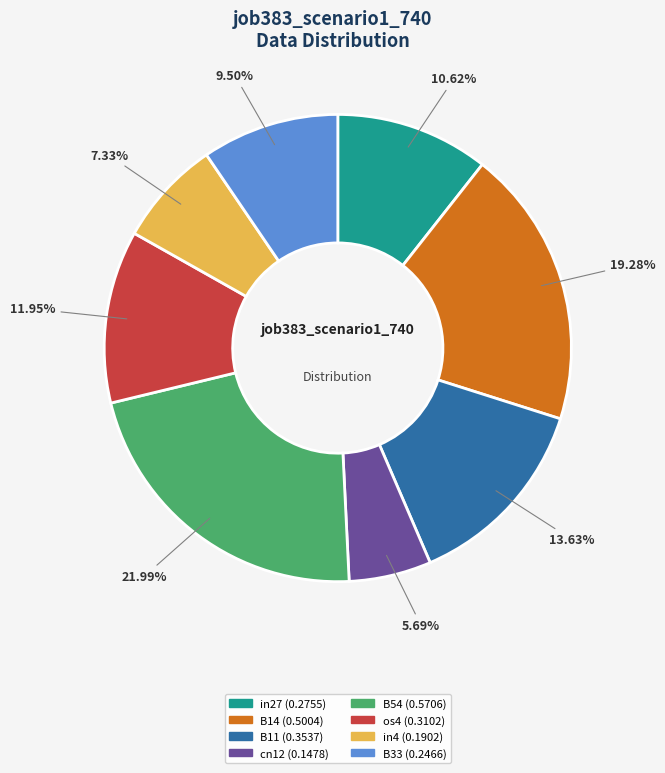

To the nearest percent, what is the average slice percentage?

12%